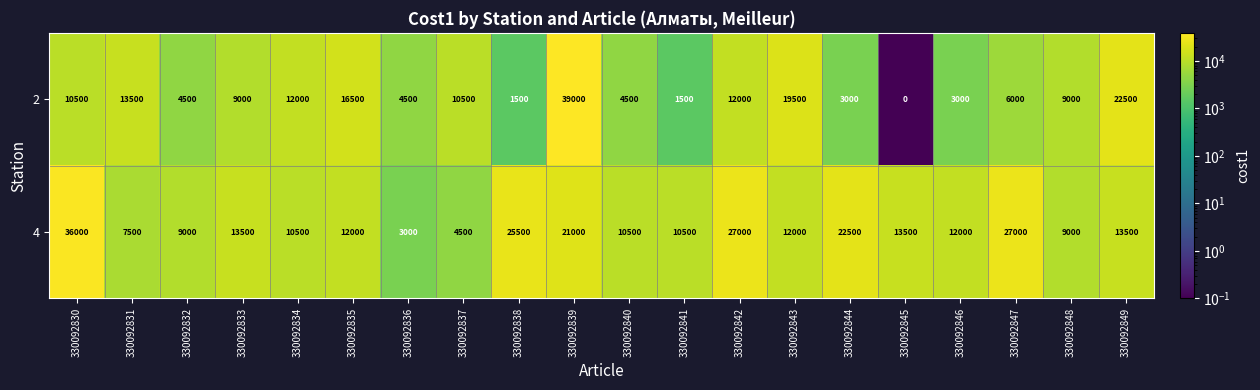

Where does the 2 series first go above 9000?

330092830